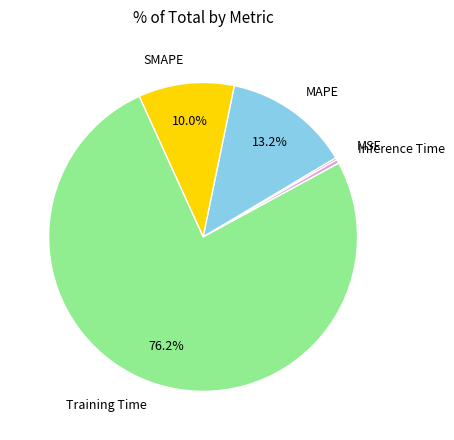

Combined, do Training Time and MAPE account for over 50%?

Yes